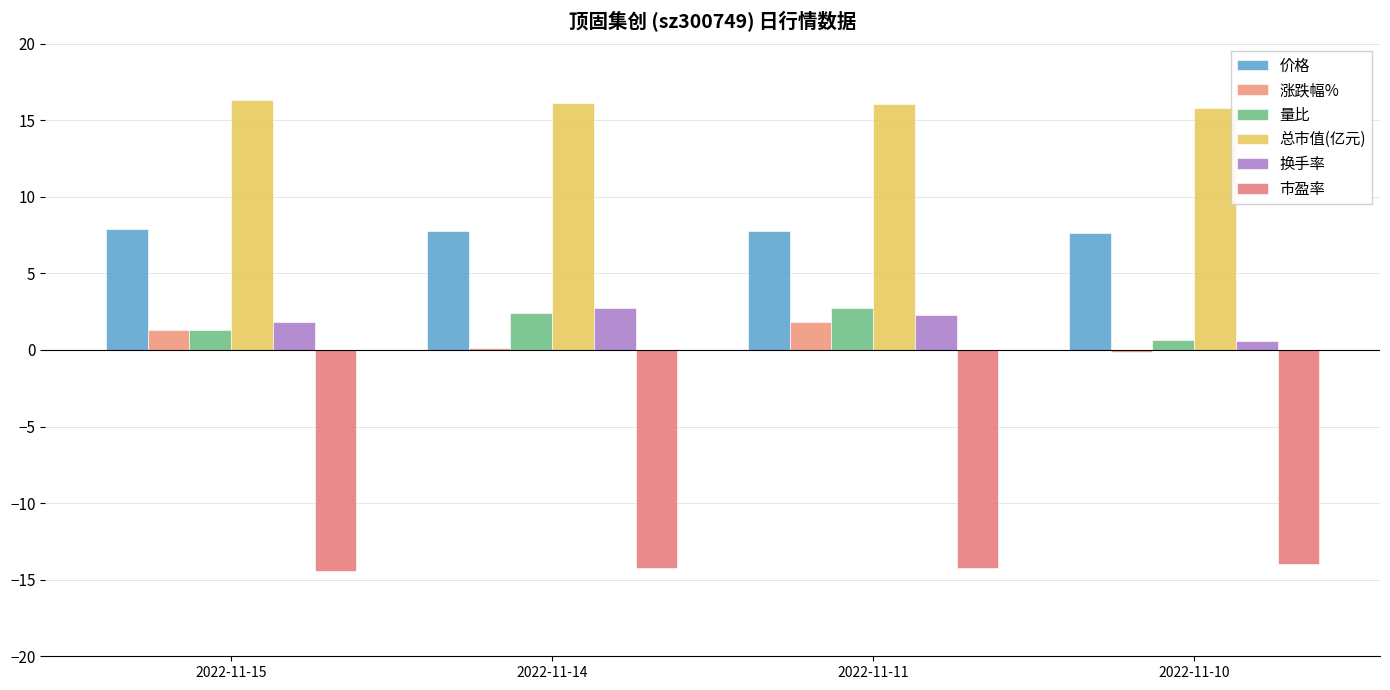

What is the average value of the 涨跌幅% series?

0.8